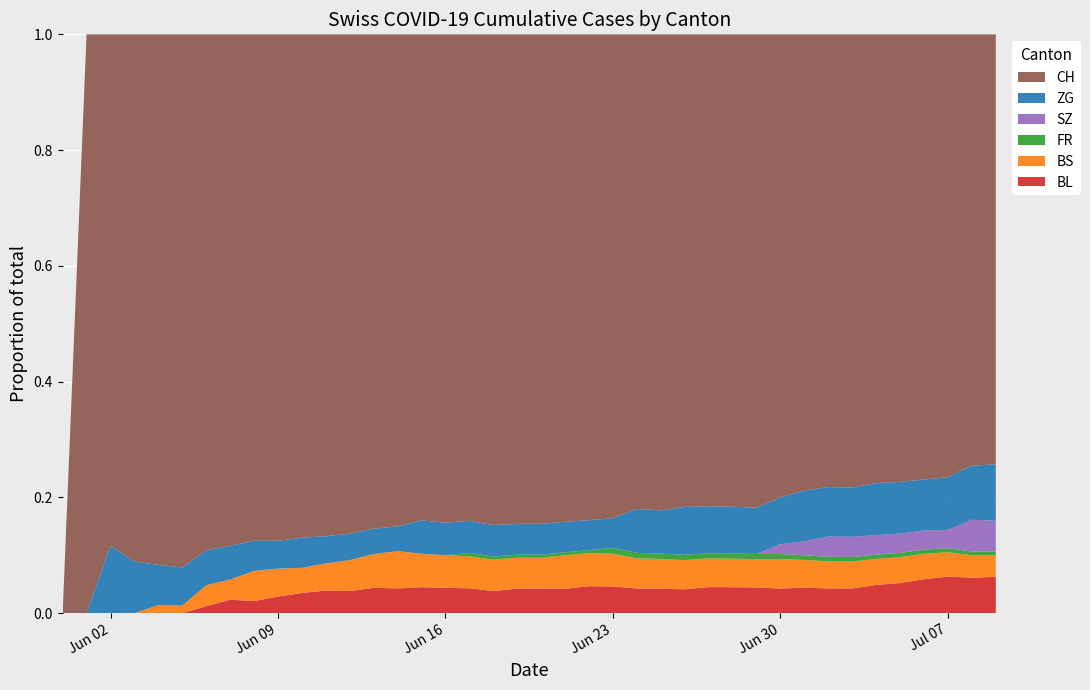

Reading left to right, list all the values displayed in this chart.

BL: 0=0	1=0	2=0	3=0	4=0	5=0	6=1	7=2	8=2	9=3	10=4	11=5	12=5	13=6	14=6	15=7	16=7	17=7	18=7	19=8	20=8	21=8	22=9	23=9	24=9	25=9	26=9	27=10	28=10	29=10	30=10	31=11	32=11	33=11	34=13	35=14	36=16	37=18	38=19	39=20
BS: 0=0	1=0	2=0	3=0	4=1	5=1	6=3	7=3	8=5	9=5	10=5	11=6	12=7	13=8	14=9	15=9	16=9	17=9	18=10	19=10	20=10	21=11	22=11	23=11	24=11	25=11	26=11	27=11	28=11	29=11	30=12	31=12	32=12	33=12	34=12	35=12	36=12	37=12	38=12	39=12
FR: 0=0	1=0	2=0	3=0	4=0	5=0	6=0	7=0	8=0	9=0	10=0	11=0	12=0	13=0	14=0	15=0	16=0	17=1	18=1	19=1	20=1	21=1	22=1	23=2	24=2	25=2	26=2	27=2	28=2	29=2	30=2	31=2	32=2	33=2	34=2	35=2	36=2	37=2	38=2	39=2
SZ: 0=0	1=0	2=0	3=0	4=0	5=0	6=0	7=0	8=0	9=0	10=0	11=0	12=0	13=0	14=0	15=0	16=0	17=0	18=0	19=0	20=0	21=0	22=0	23=0	24=0	25=0	26=0	27=0	28=0	29=0	30=4	31=6	32=9	33=9	34=9	35=9	36=9	37=9	38=17	39=17
ZG: 0=0	1=0	2=5	3=5	4=5	5=5	6=5	7=5	8=5	9=5	10=6	11=6	12=6	13=6	14=6	15=9	16=9	17=9	18=10	19=10	20=10	21=10	22=10	23=10	24=16	25=16	26=18	27=18	28=18	29=18	30=19	31=22	32=22	33=22	34=24	35=24	36=24	37=26	38=29	39=31
CH: 0=0	1=1	2=38	3=51	4=66	5=70	6=74	7=76	8=84	9=91	10=100	11=111	12=113	13=117	14=119	15=131	16=135	17=137	18=156	19=159	20=159	21=160	22=162	23=163	24=173	25=176	26=178	27=181	28=182	29=184	30=188	31=197	32=201	33=202	34=207	35=208	36=210	37=218	38=231	39=237